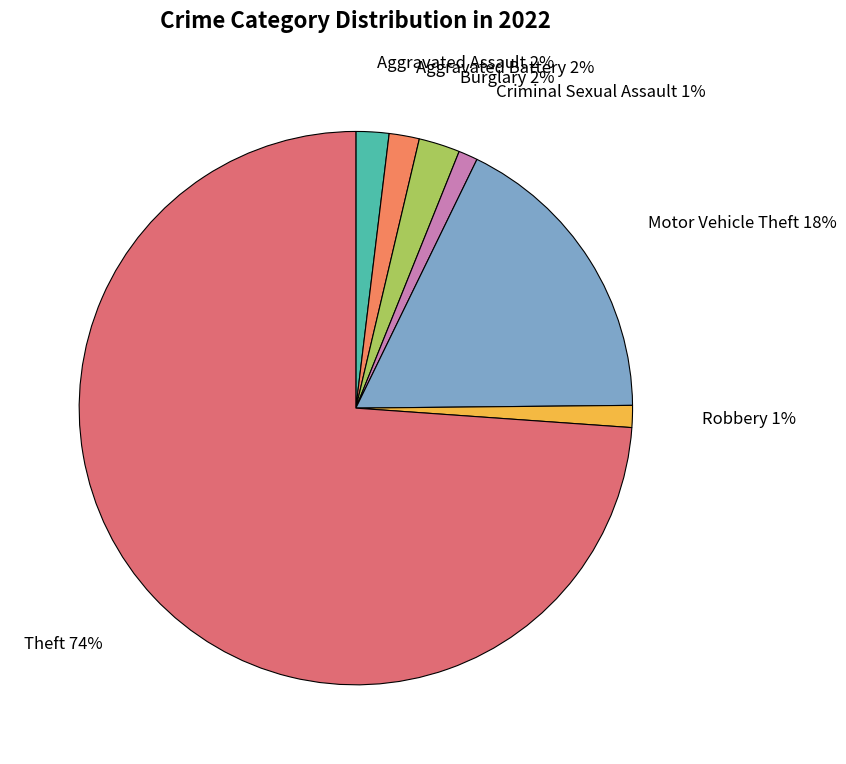

Does Motor Vehicle Theft represent more than half of the total?

No